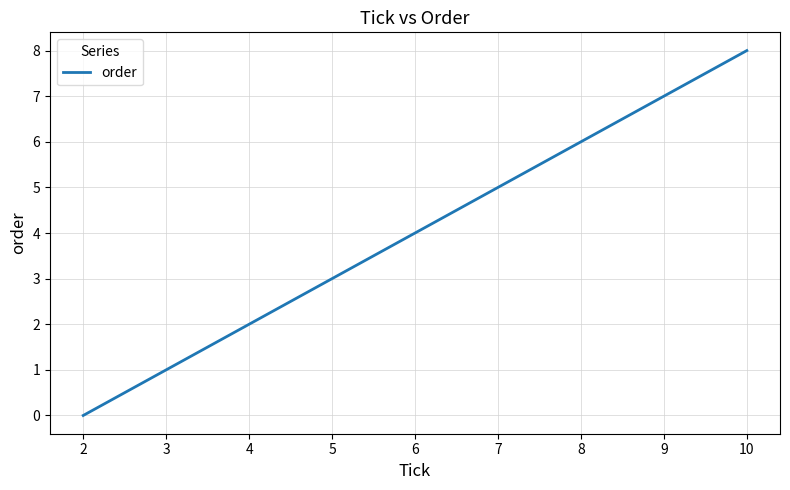

What is the difference between the maximum and minimum values?

8